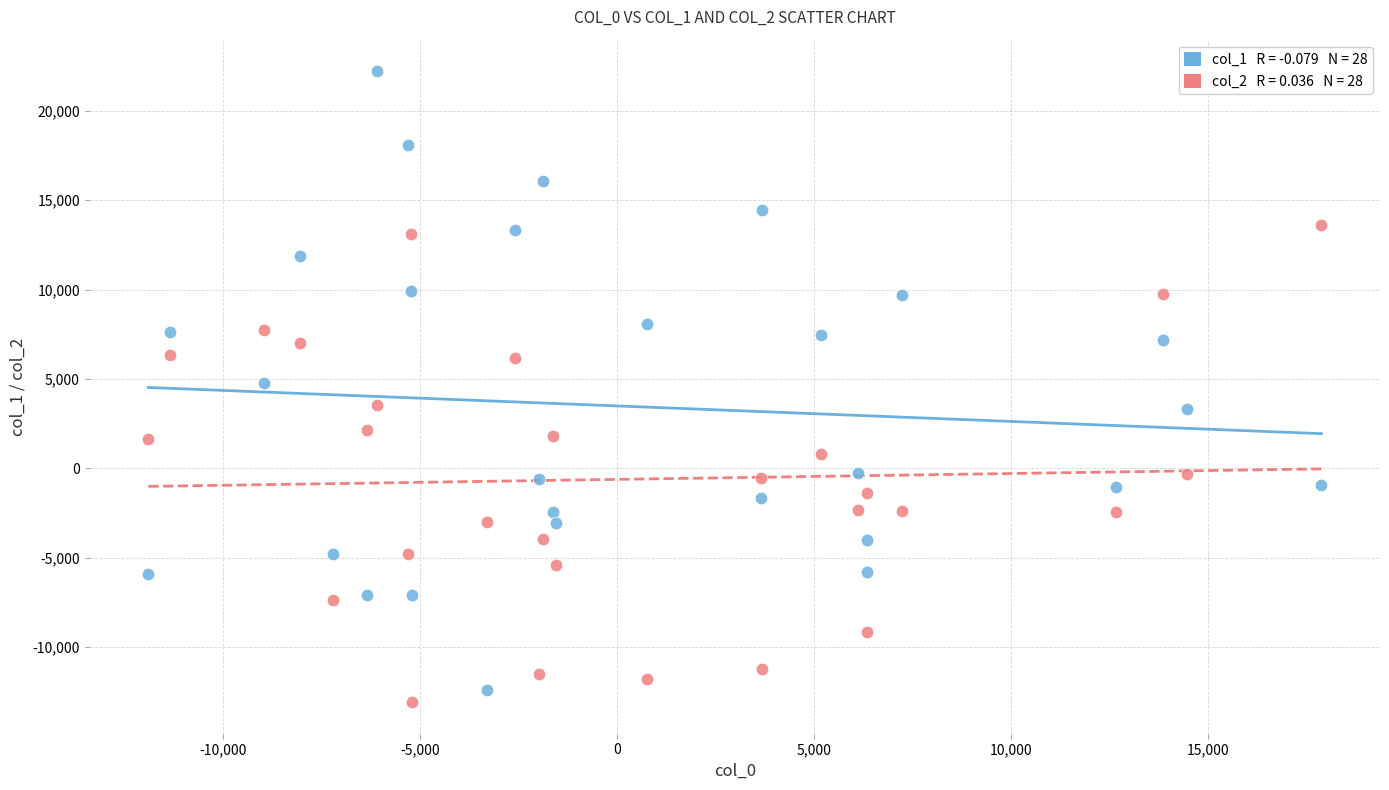

Across all data points, what is the range of Y values (max minus min)?

35315.9